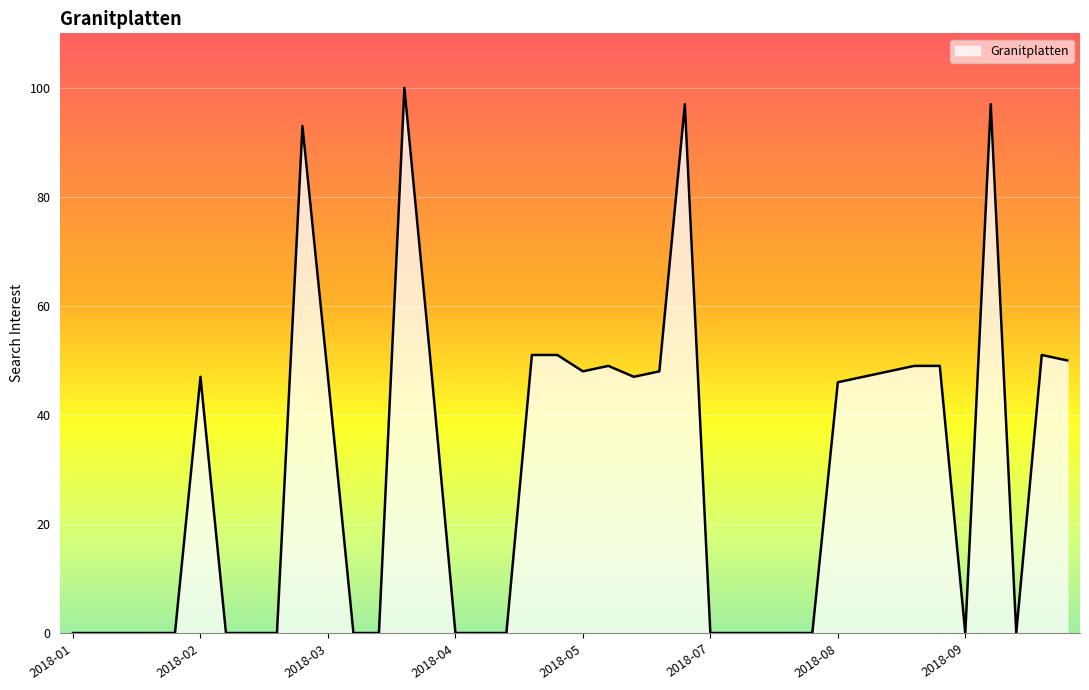

How many categories are shown in the chart?

40